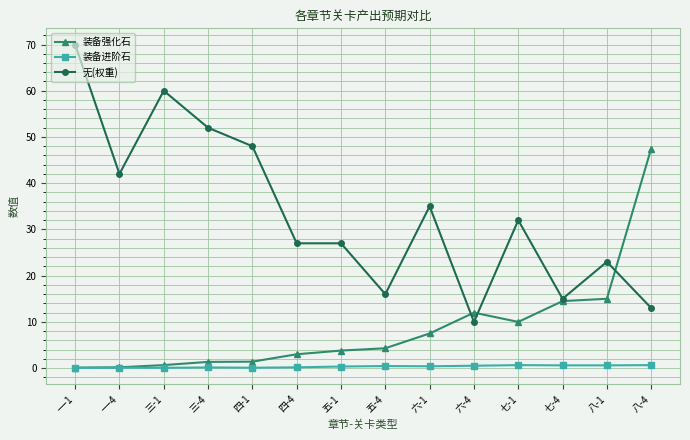

How many lines are shown in the chart?

3